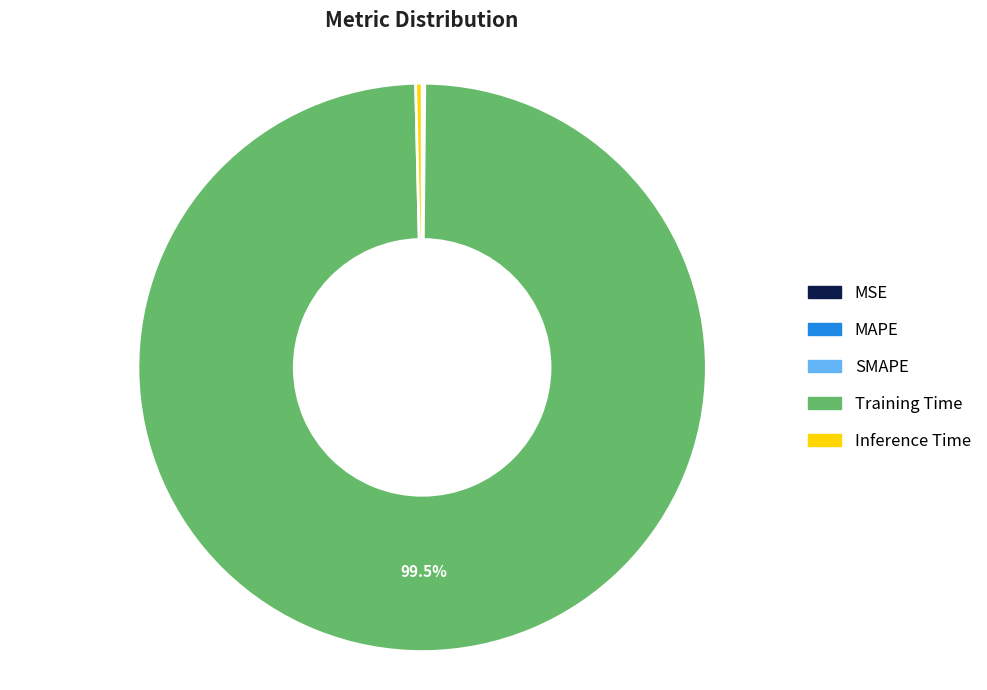

Is there any slice that represents more than half of the pie?

Yes